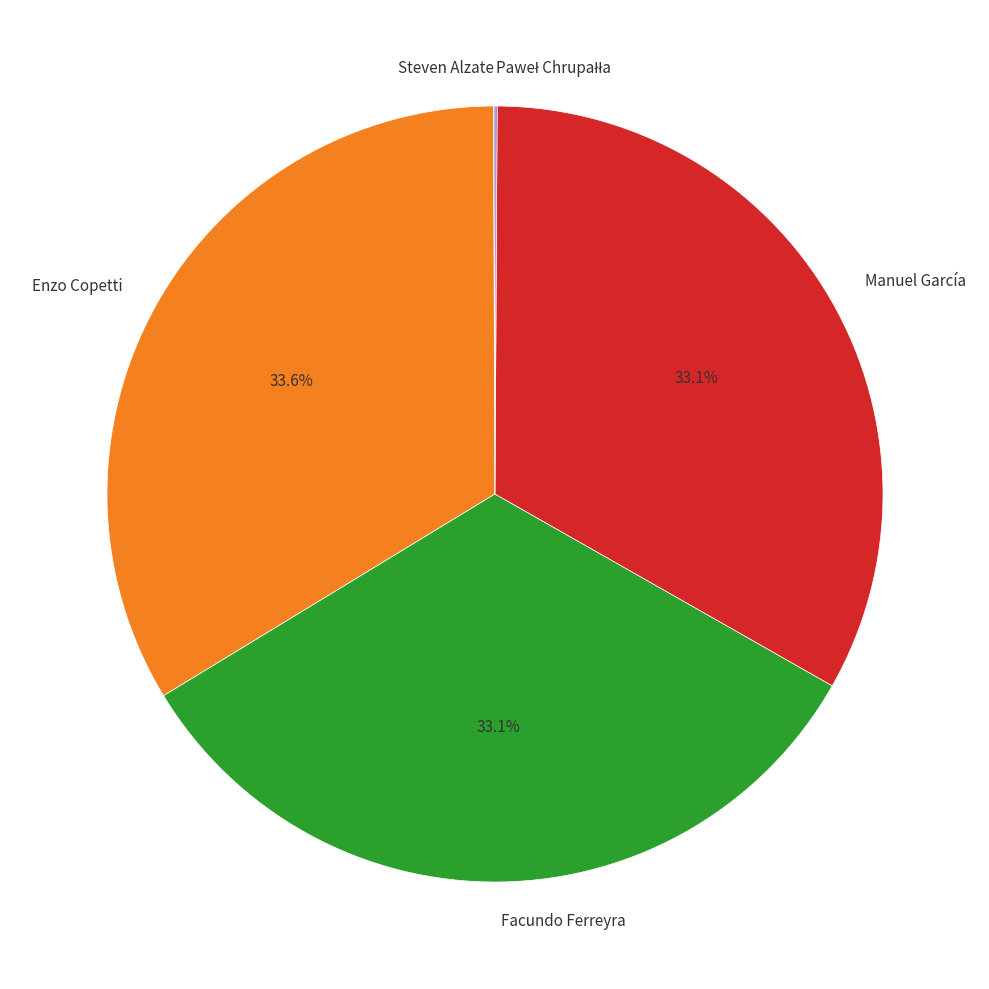

Is the sum of Manuel García and Enzo Copetti greater than half?

Yes